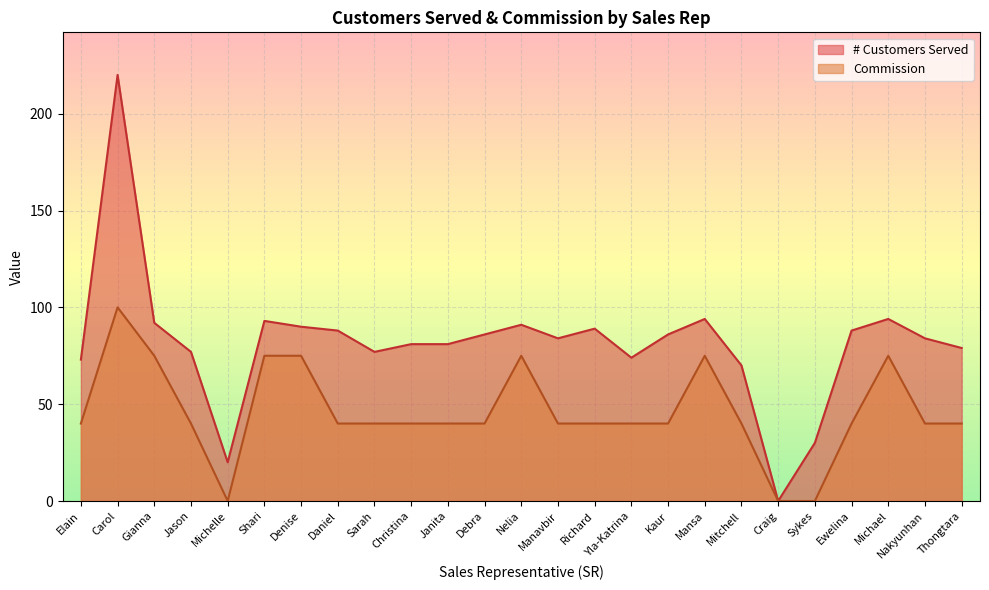

How many values in the # Customers Served series are below 84?

11